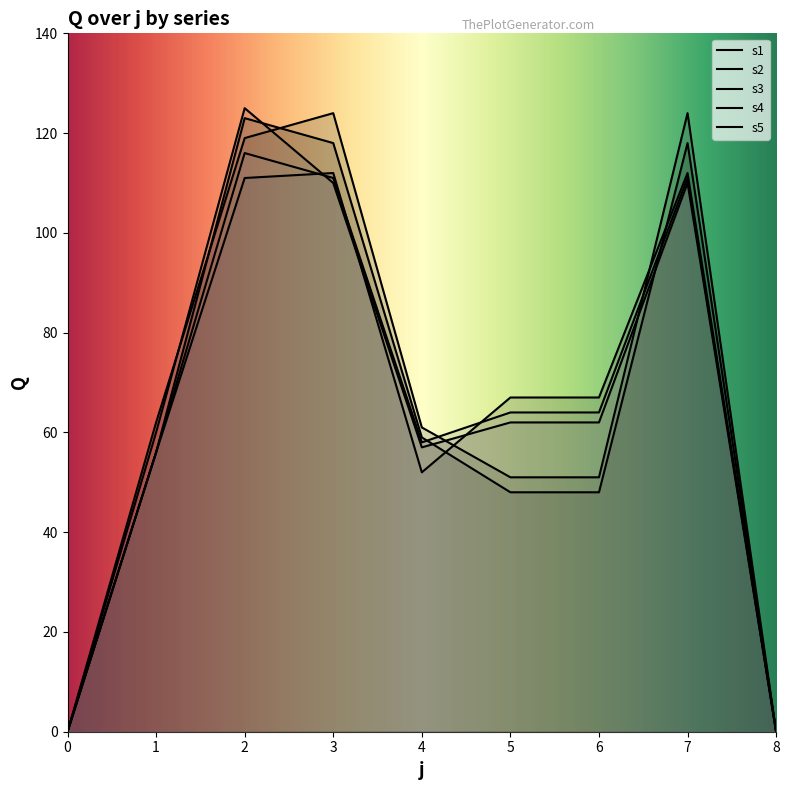

How many data points in s2 are above 61?

4